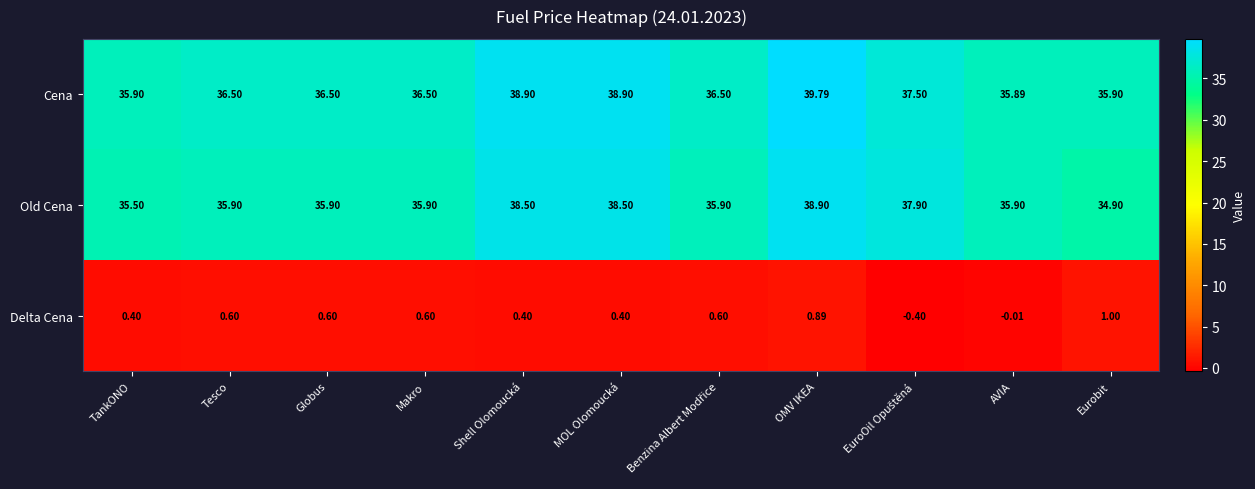

Where does the Old Cena series first go above 35?

TankONO